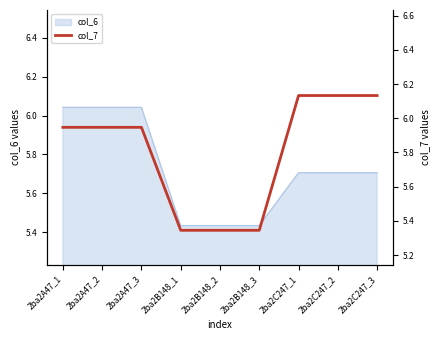

What is the ratio of the value at 2ba2B148_2 to the value at 2ba2A47_2?

0.9